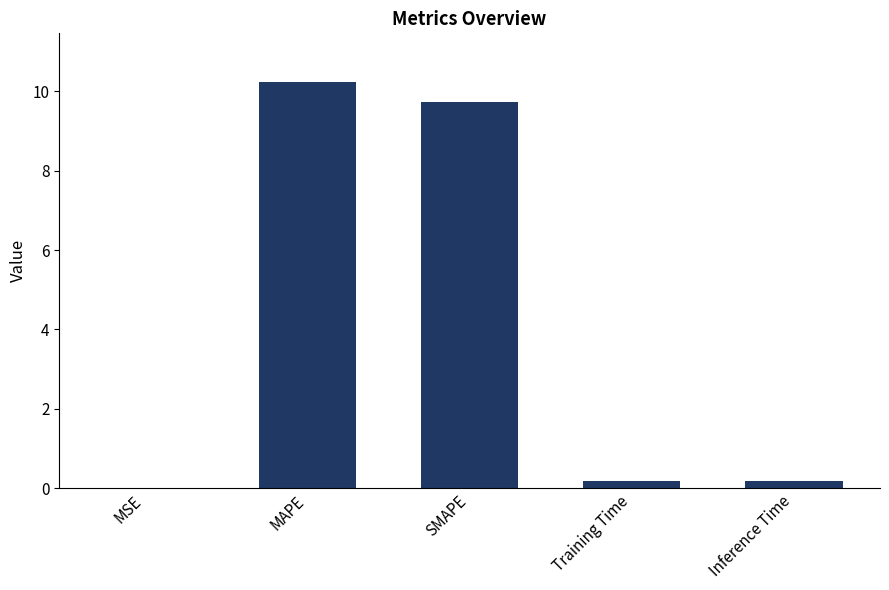

Count the number of categories in the chart.

5